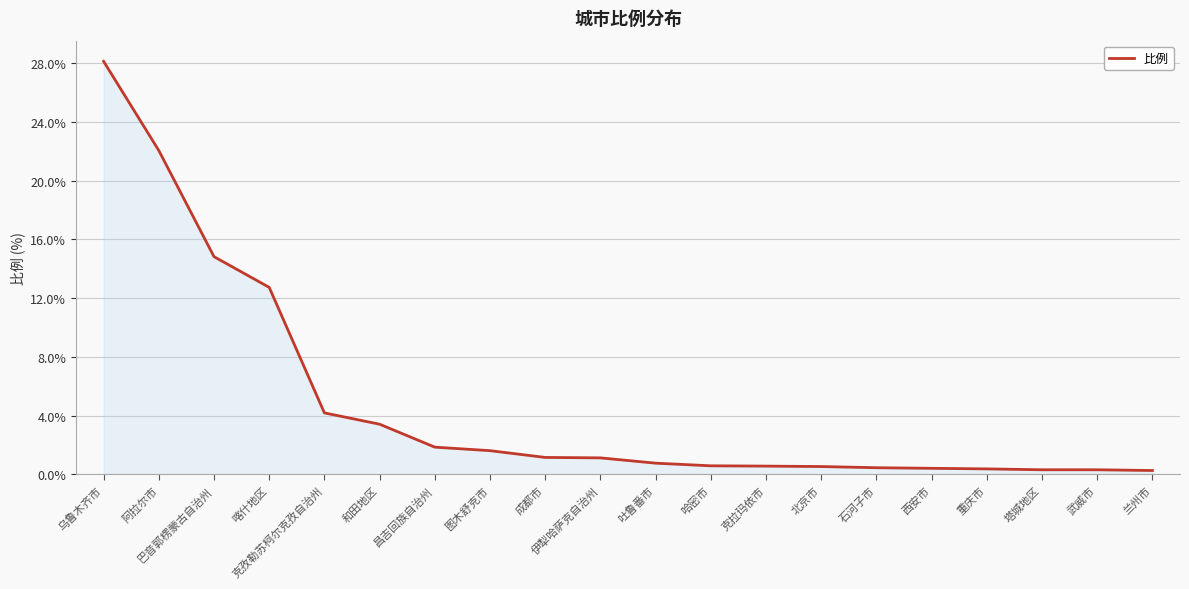

True or false: the data shows 1.4 at 克孜勒苏柯尔克孜自治州.

False